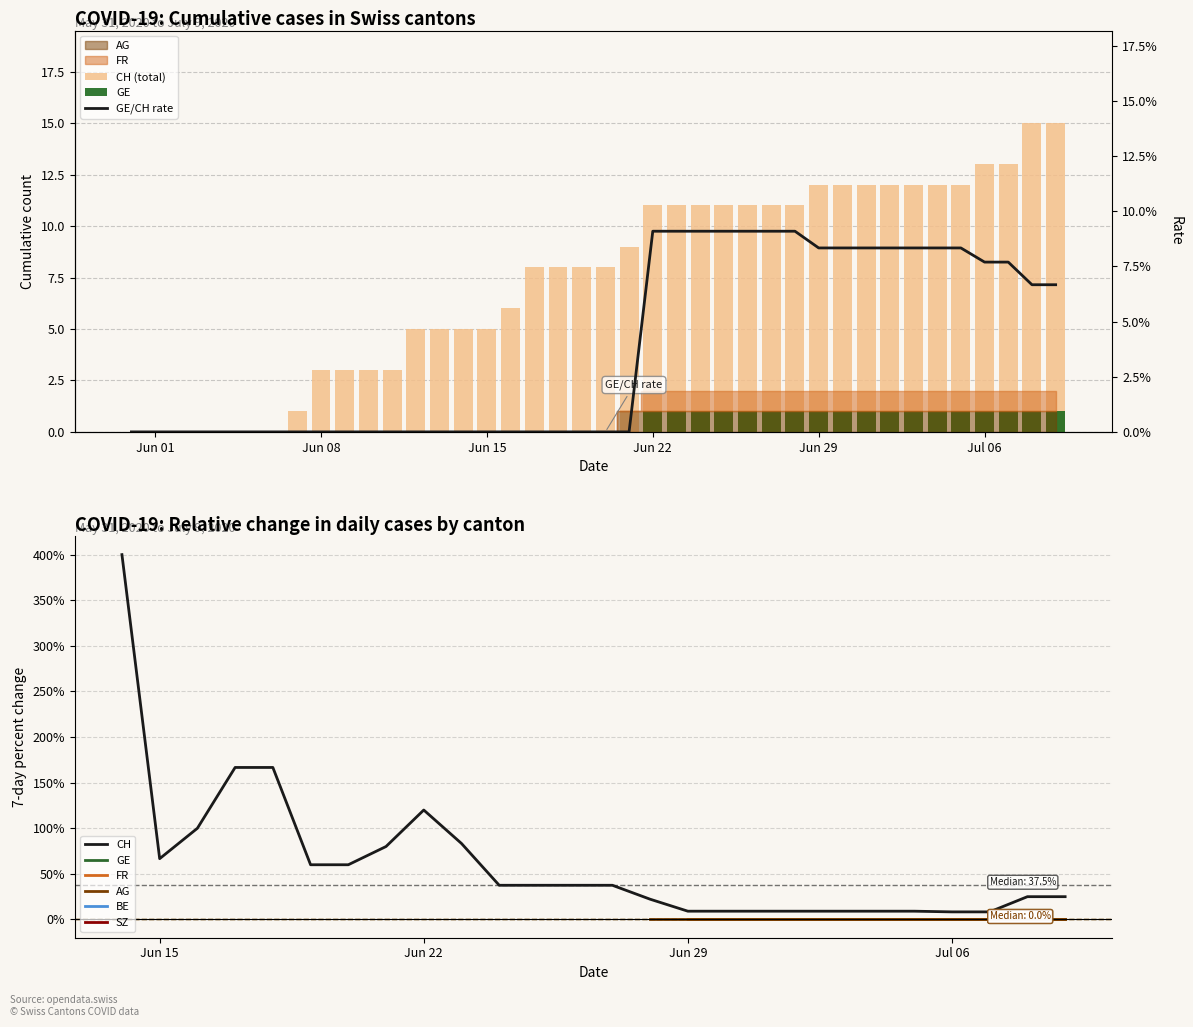

What is the difference between the second highest and minimum values in the FR series?

0.1